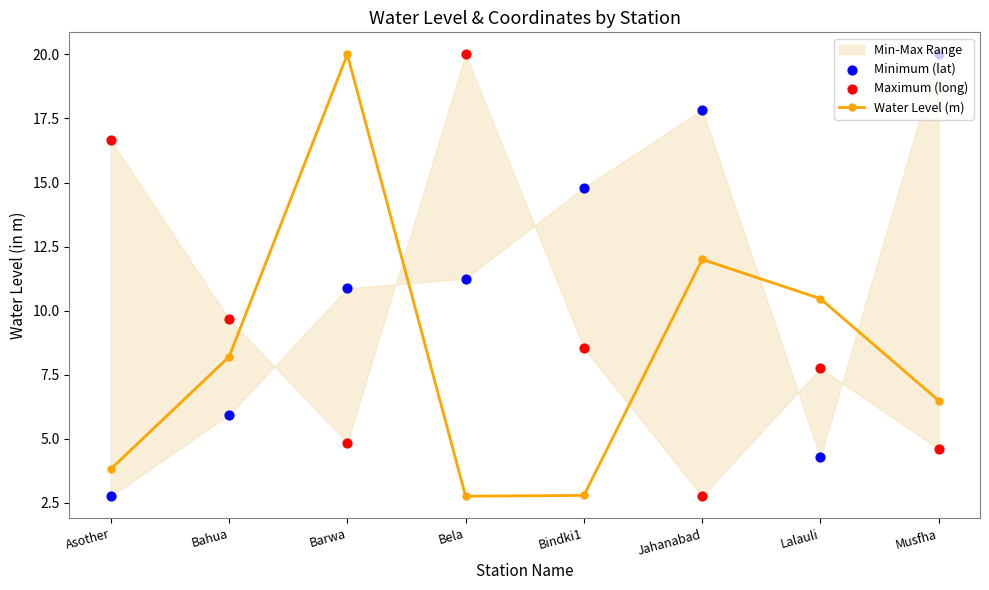

Which series reaches the minimum Y coordinate?

Water Level (m)